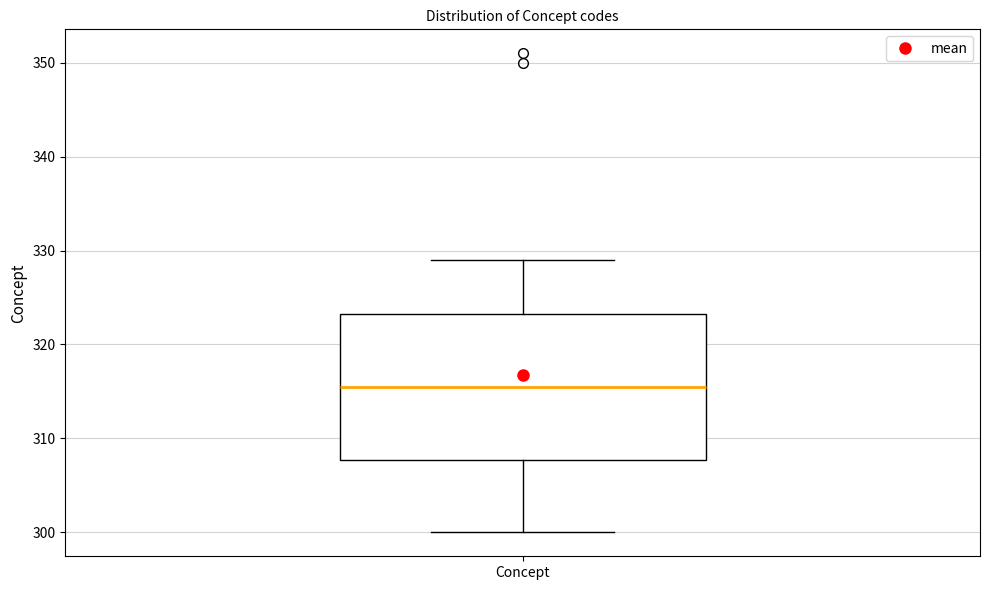

Read this box plot against the y-axis: the position of the median line, the range covered by the box, and the ends of both whiskers. The values are not printed on the chart, so give them approximately, as read against the axis.

median 316, box 308 to 323, whiskers 300 to 329